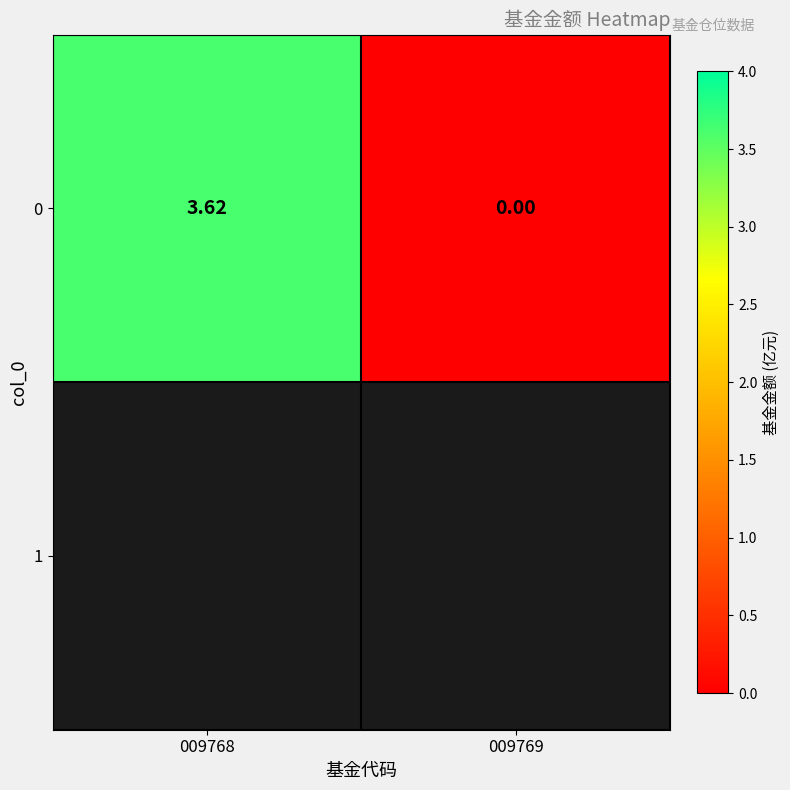

Reading left to right, transcribe all the data shown in this chart.

3.6	0.0